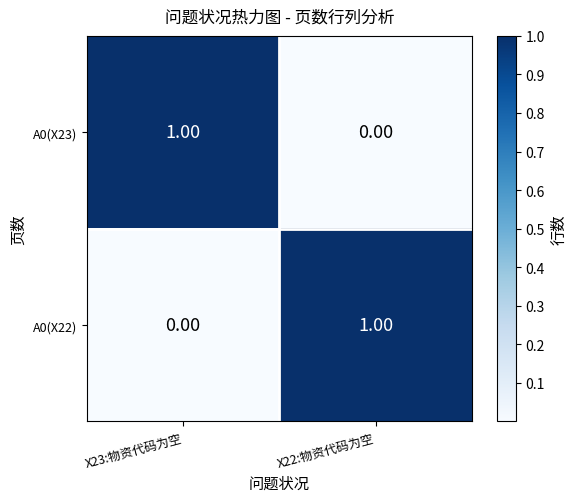

Rank the series at X23:物资代码为空 from lowest to highest value.

A0(X22), A0(X23)